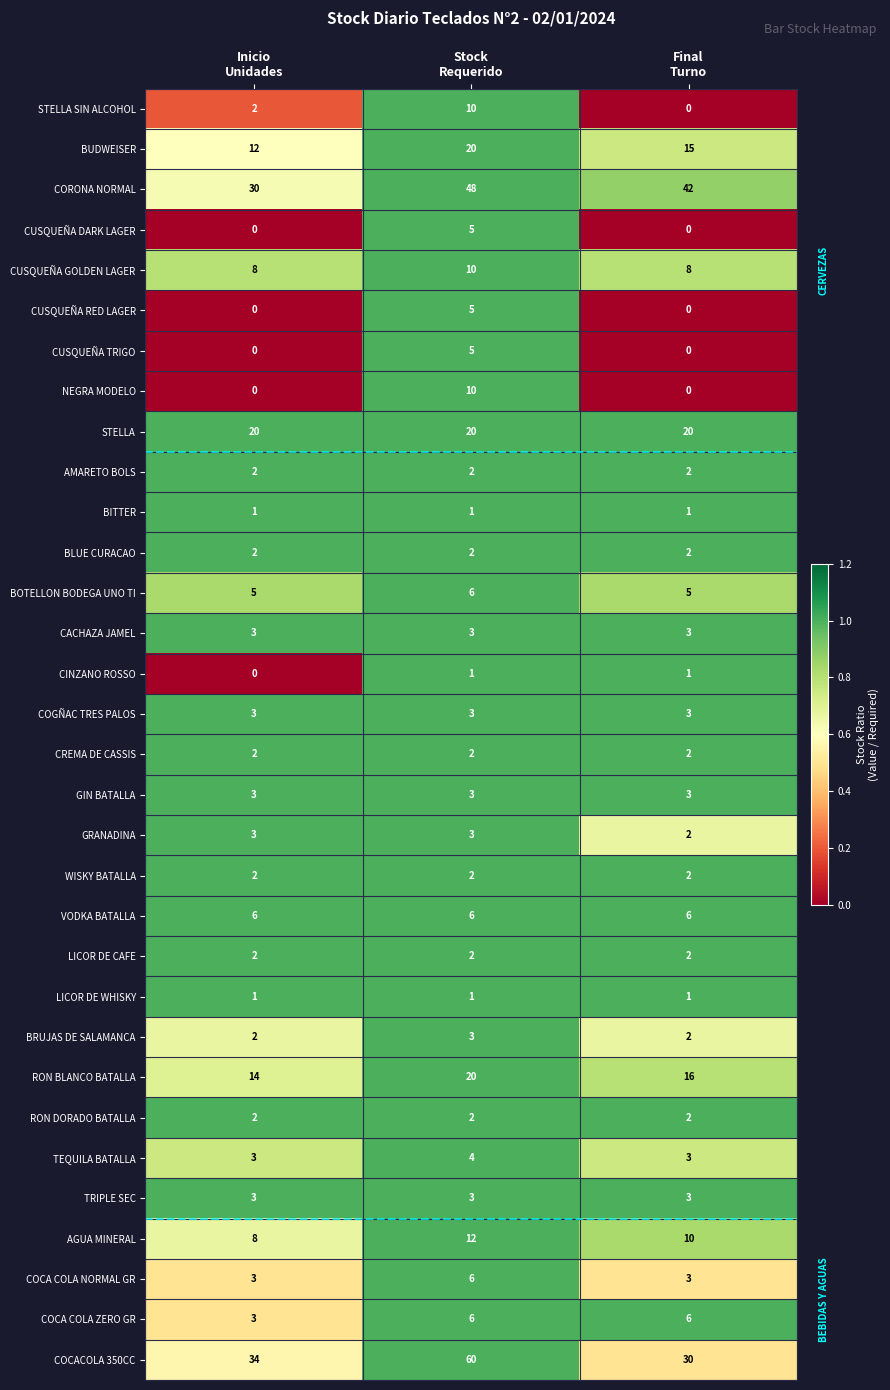

Which series has the largest range (max minus min)?

COCACOLA 350CC